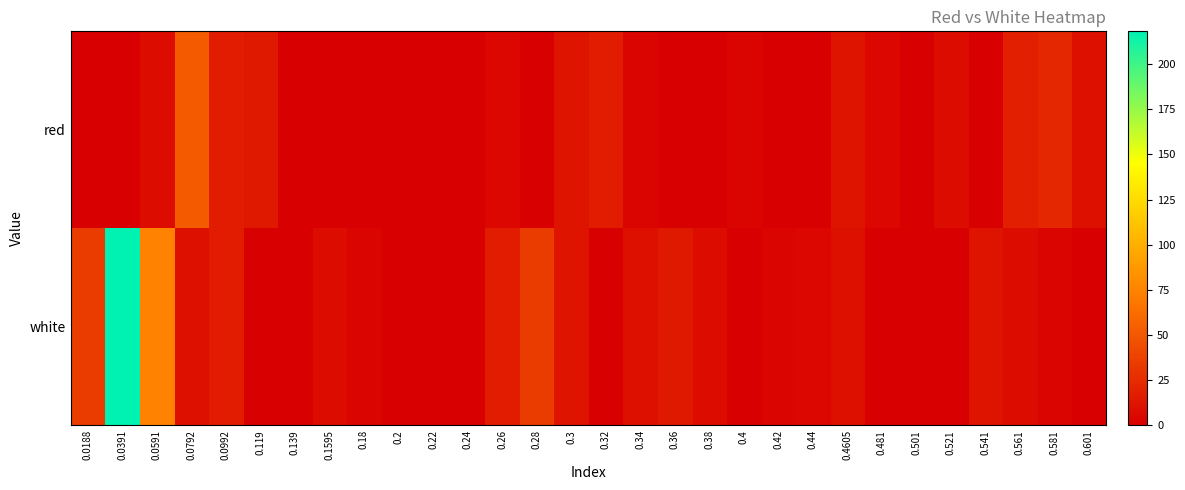

At how many categories does at least one series exceed 141?

1